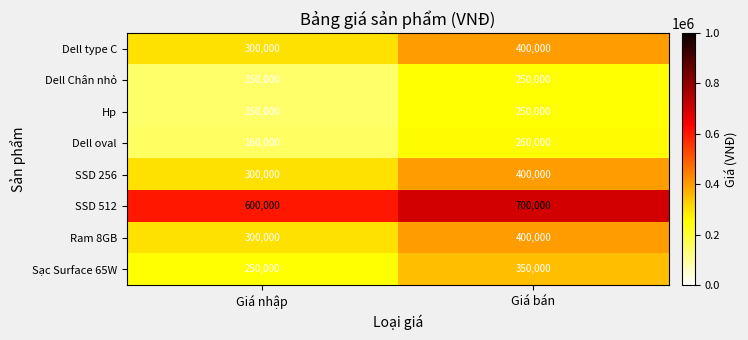

Reading left to right, transcribe all the data shown in this chart.

Dell type C: 300000	400000
Dell Chân nhỏ: 150000	250000
Hp: 150000	250000
Dell oval: 160000	260000
SSD 256: 300000	400000
SSD 512: 600000	700000
Ram 8GB: 300000	400000
Sạc Surface 65W: 250000	350000